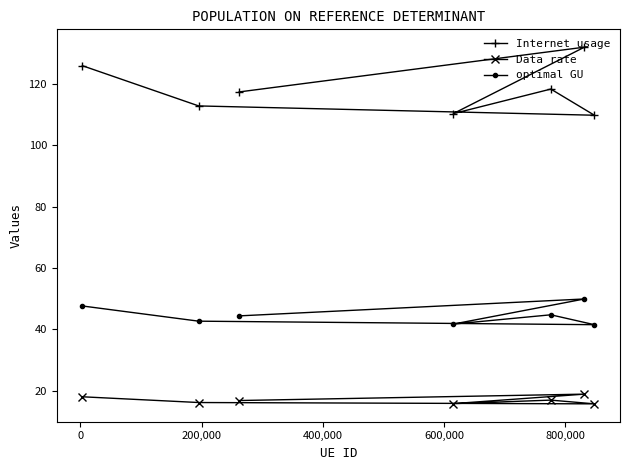

True or false: Internet usage and Data rate intersect in this chart.

False